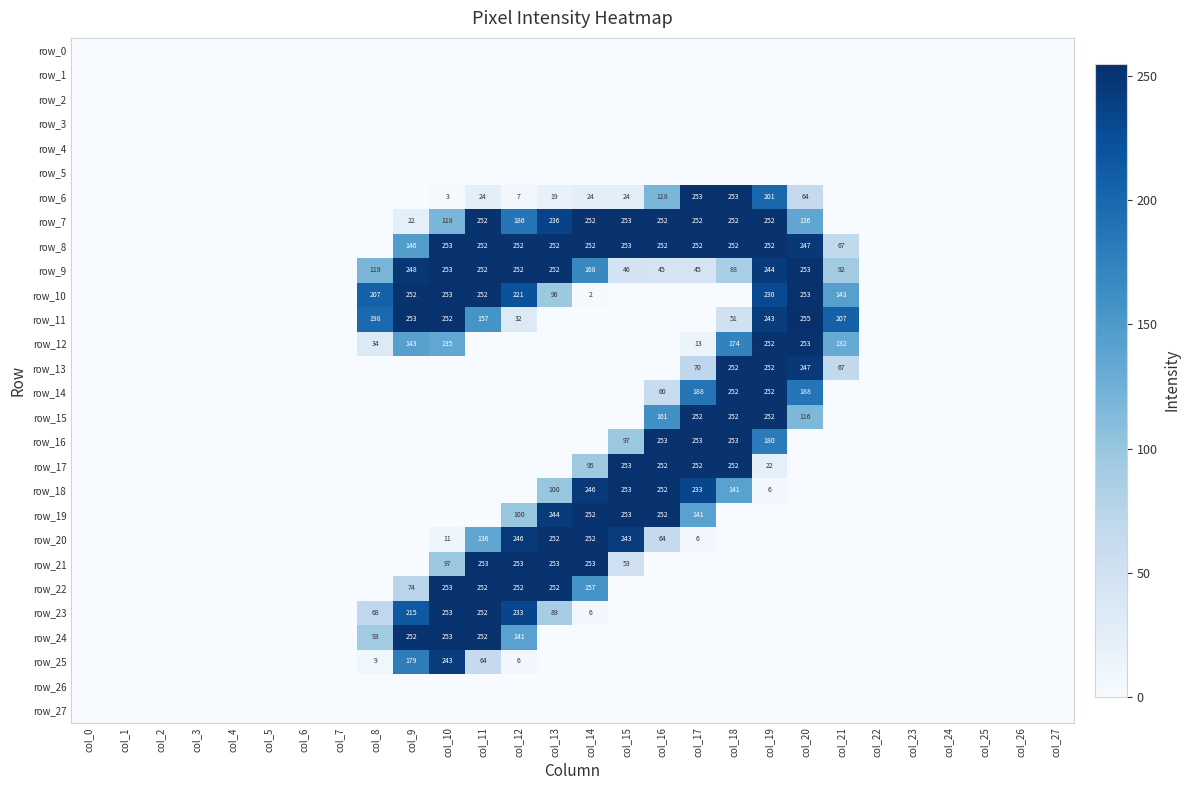

What is the highest value of the row_25 series?

243